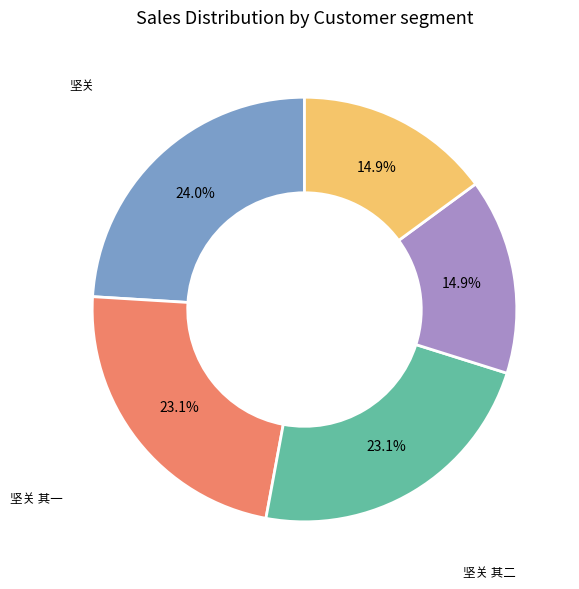

What percentage is the 坚关·抚此心情暗未宣 slice, to the nearest percent?

15%